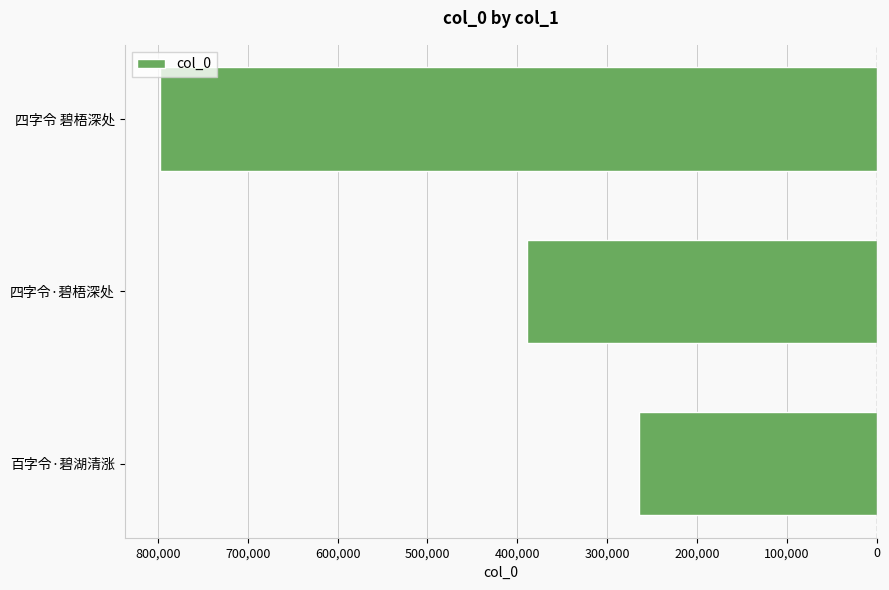

Count the number of data series in this chart.

1